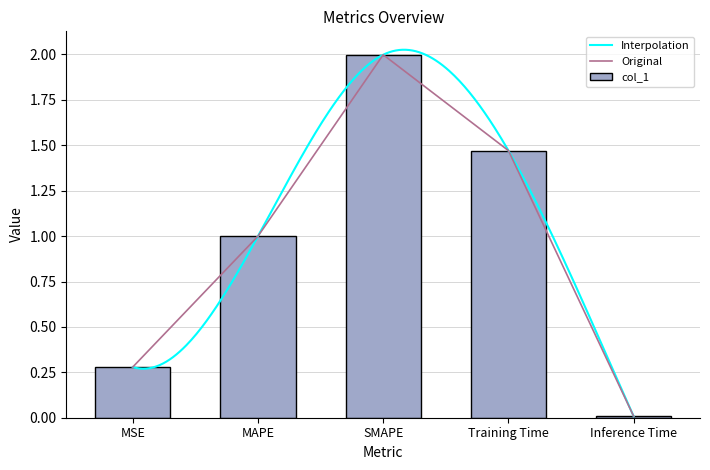

What is the label of the 5th bar from the left?

Inference Time